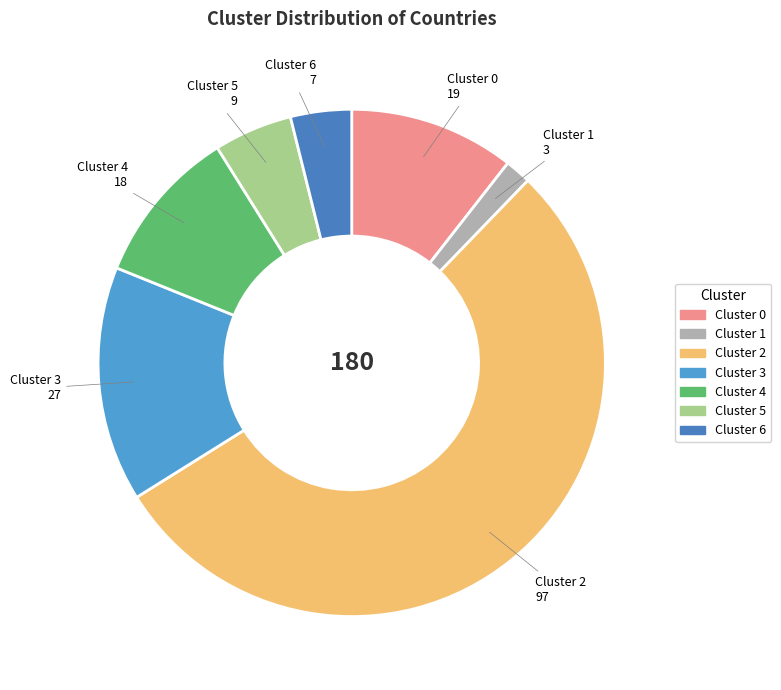

Count the number of slices in the pie.

7